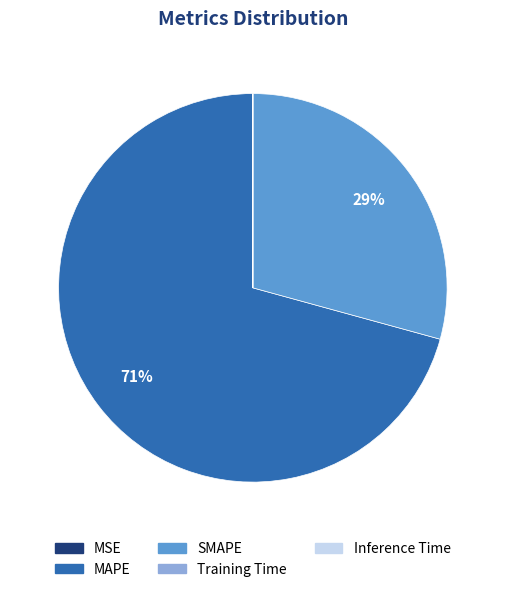

Which slice is the largest?

MAPE